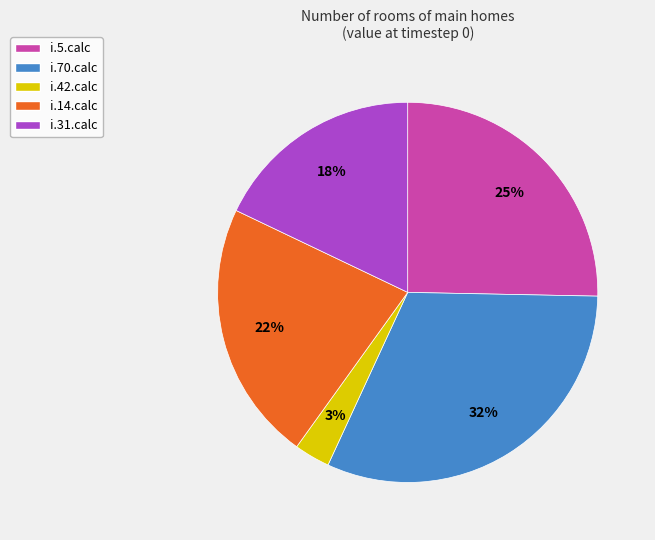

To the nearest percent, what is the average slice percentage?

20%